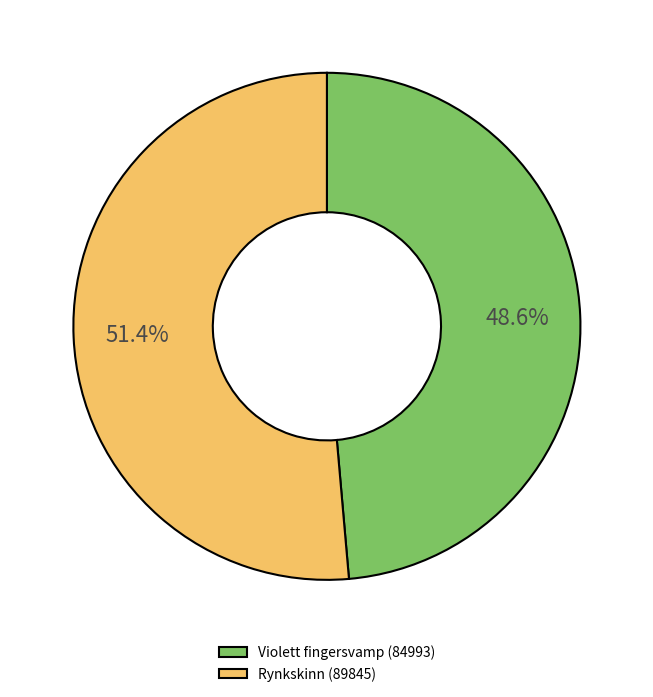

Which category accounts for the majority?

Rynkskinn (89845)